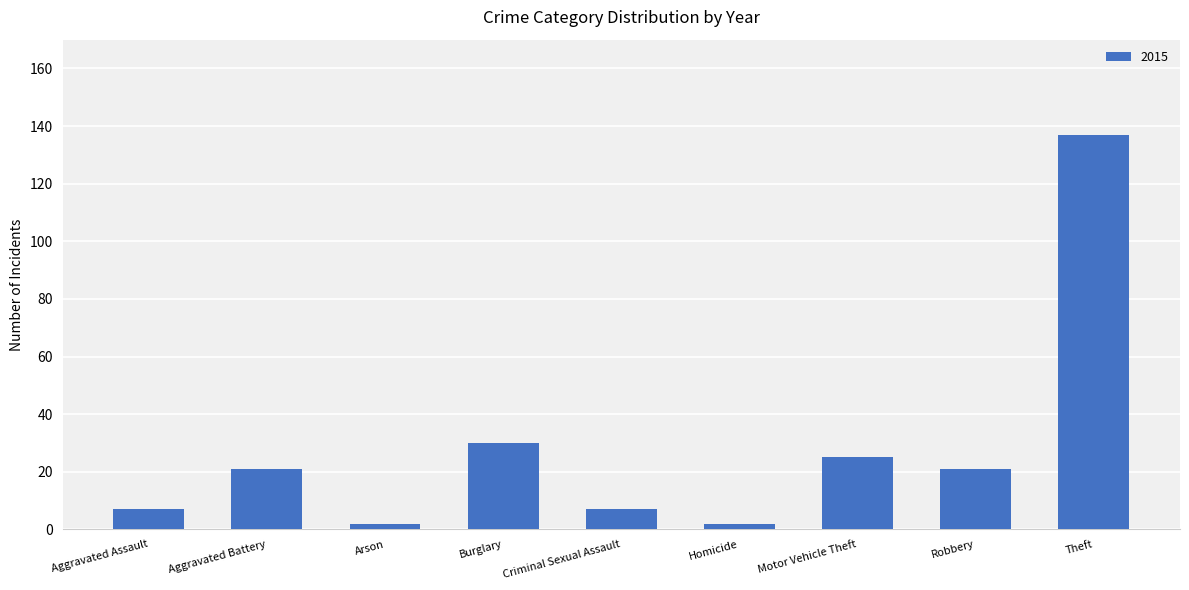

Between Aggravated Battery and Criminal Sexual Assault, which is larger?

Aggravated Battery